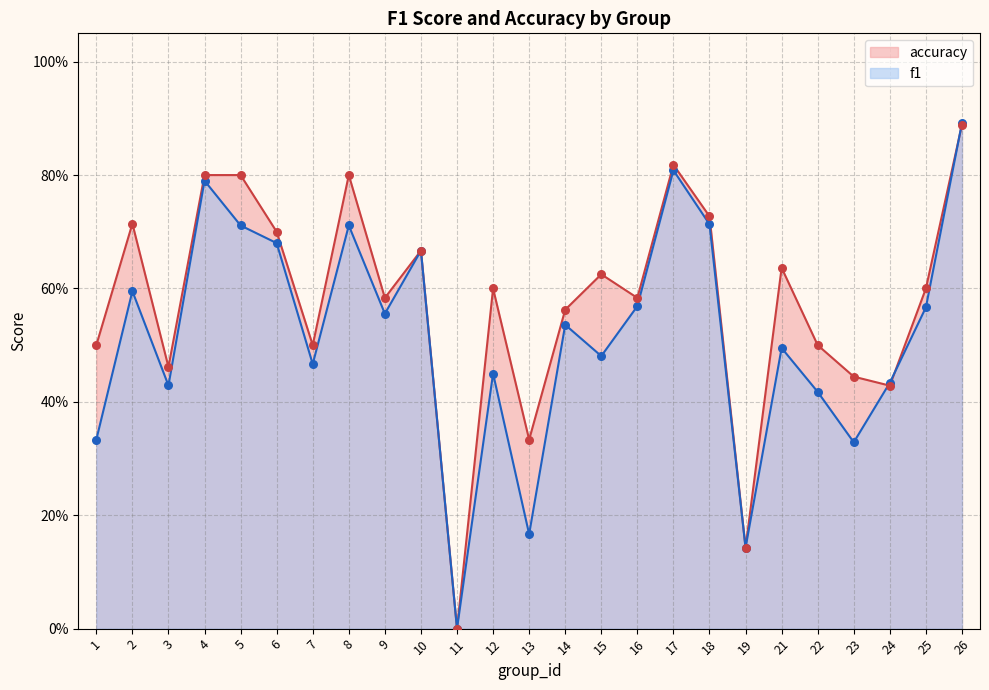

Which series has the largest Y range (max minus min)?

f1